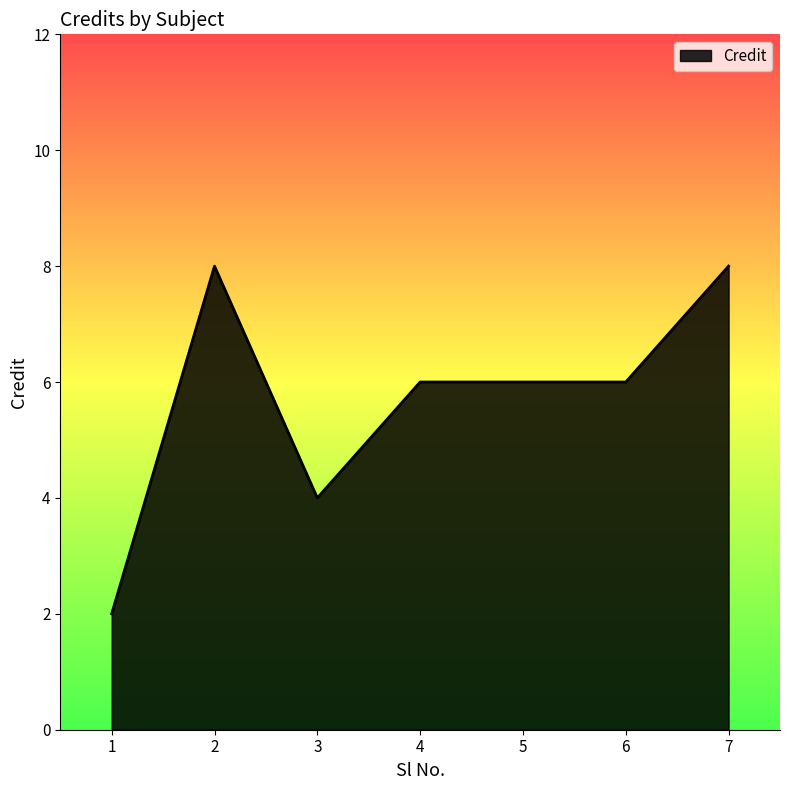

Does the chart display data point markers on the line(s)?

No